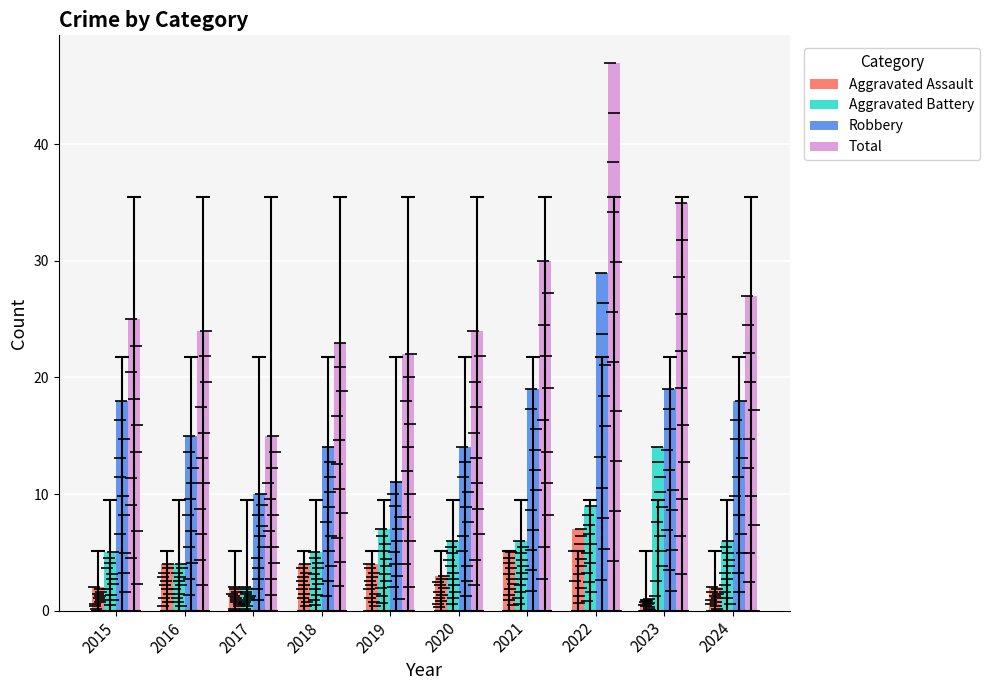

Which series contains the lowest Y value?

Aggravated Assault